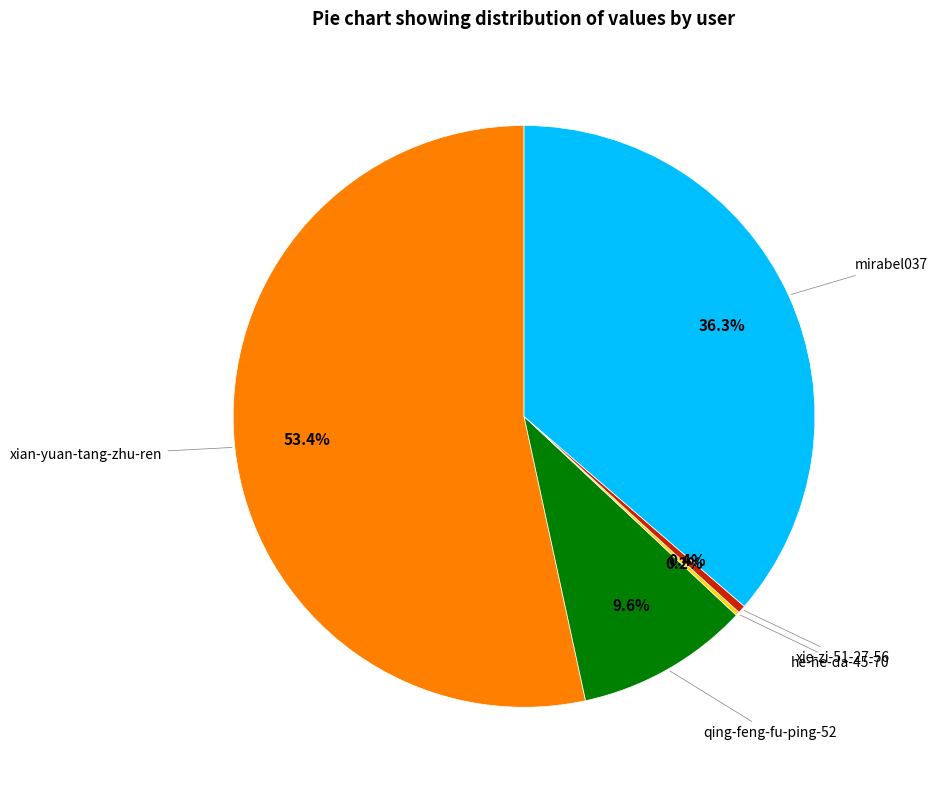

Is there any slice that represents more than half of the pie?

Yes